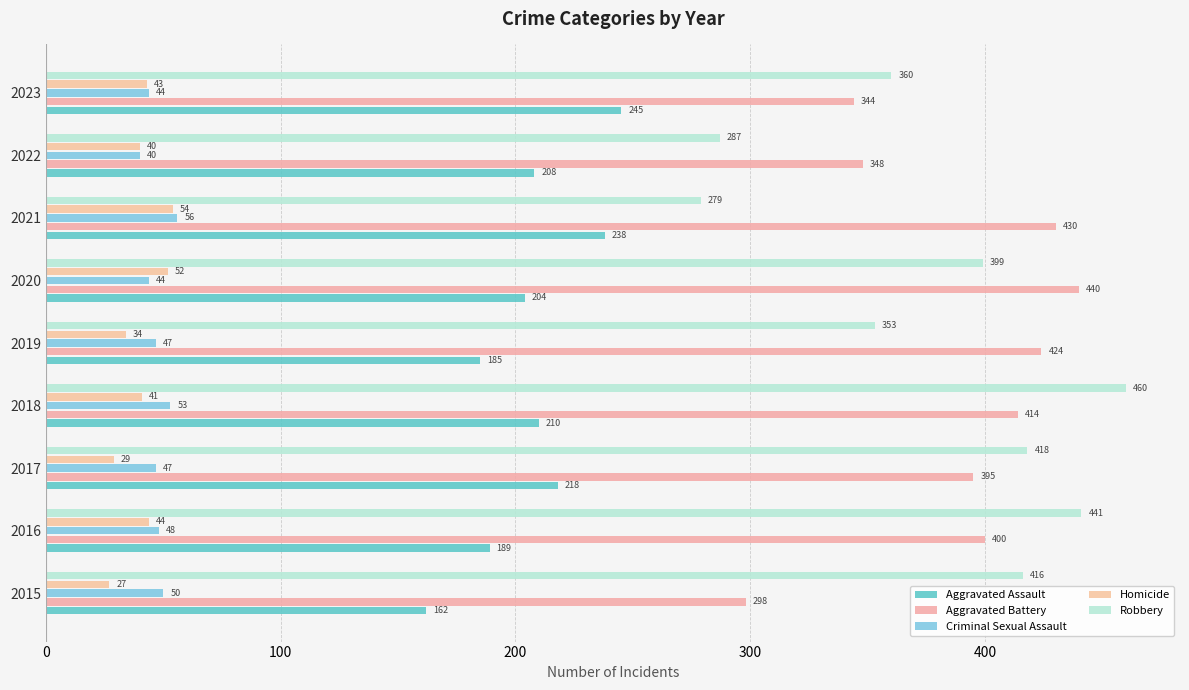

Which label corresponds to the largest value in the chart?

2018